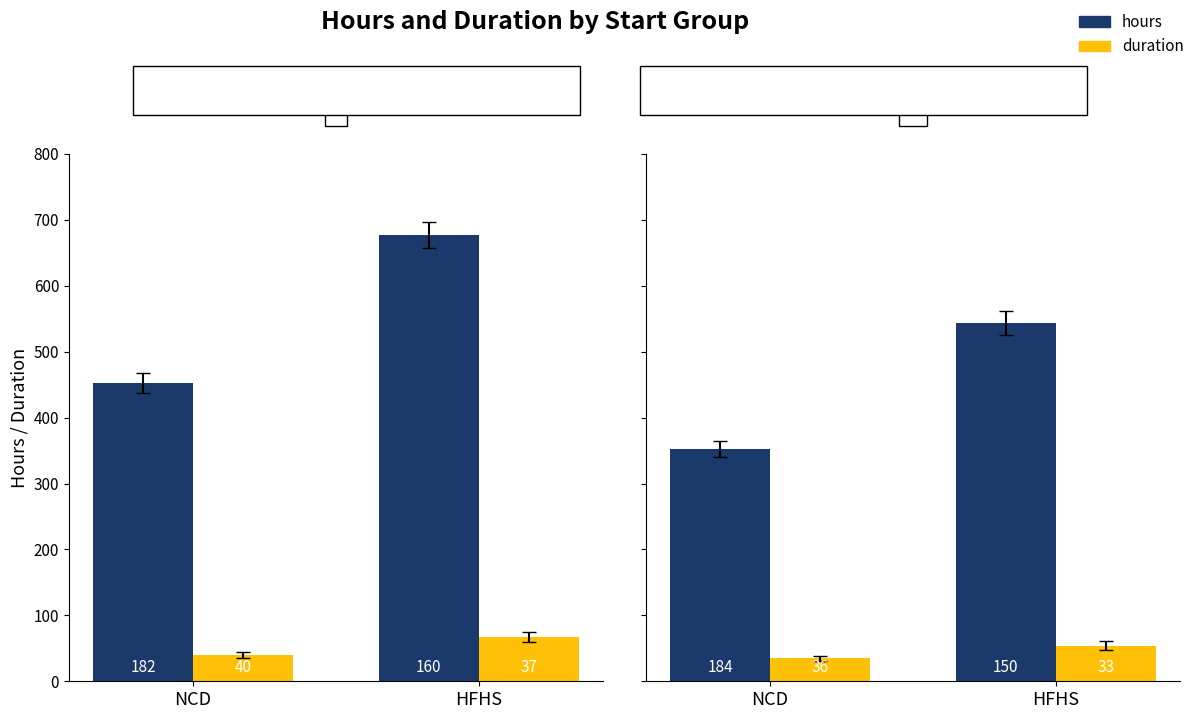

Which label corresponds to the smallest value in the chart?

NCD